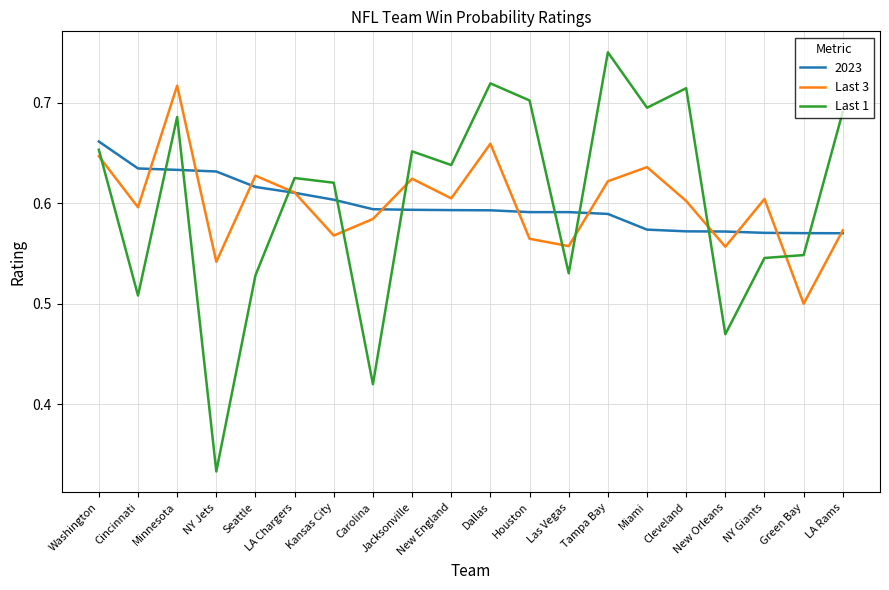

True or false: Last 1 and Last 3 cross at least once.

True